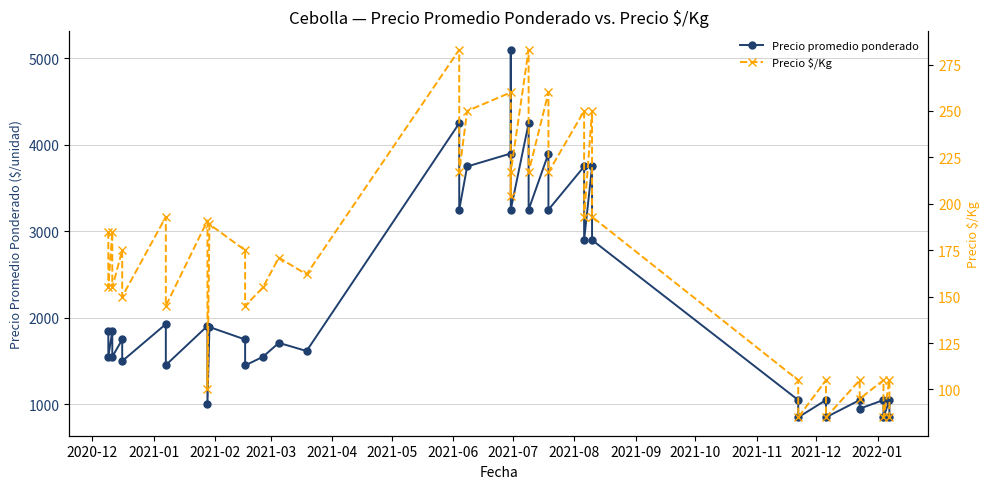

At how many categories does at least one series exceed 3963?

3